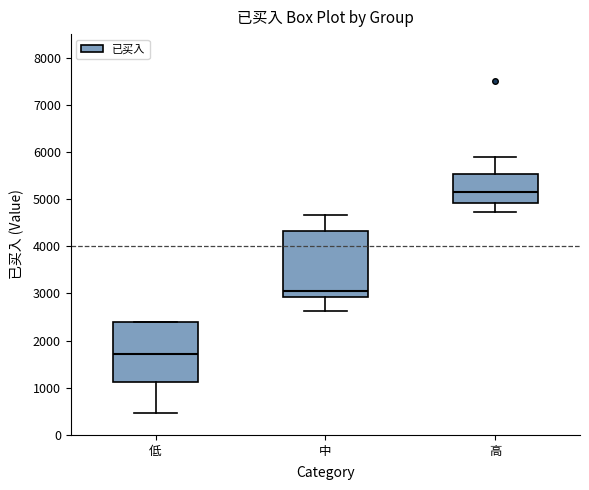

Reading left to right, read every box against the y-axis: the position of its median line, the range the box covers, and the ends of its whiskers. The values are not printed on the chart, so give them approximately, as read against the axis.

低: median 1700, box 1100 to 2400, whiskers 500 to 2400
中: median 3000, box 2900 to 4300, whiskers 2600 to 4700
高: median 5100, box 4900 to 5500, whiskers 4700 to 5900